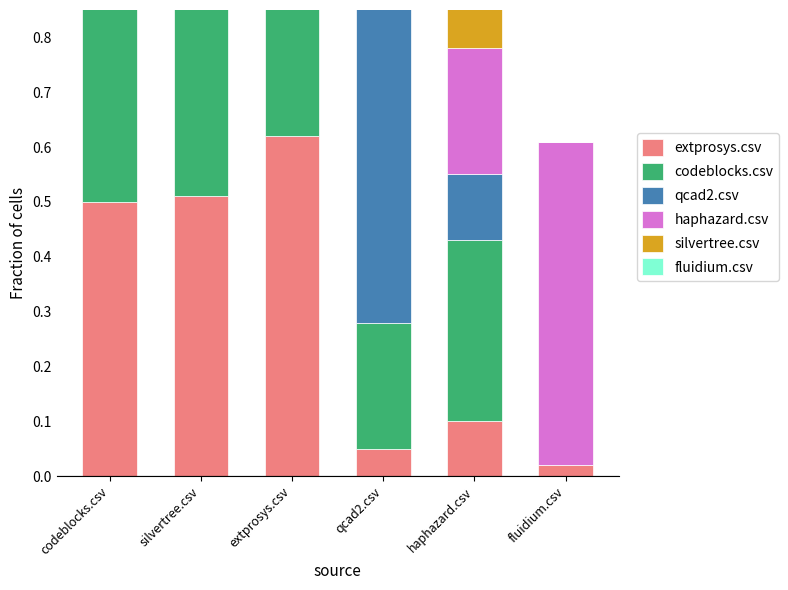

What is the sum of the extprosys.csv values at codeblocks.csv and haphazard.csv?

0.6